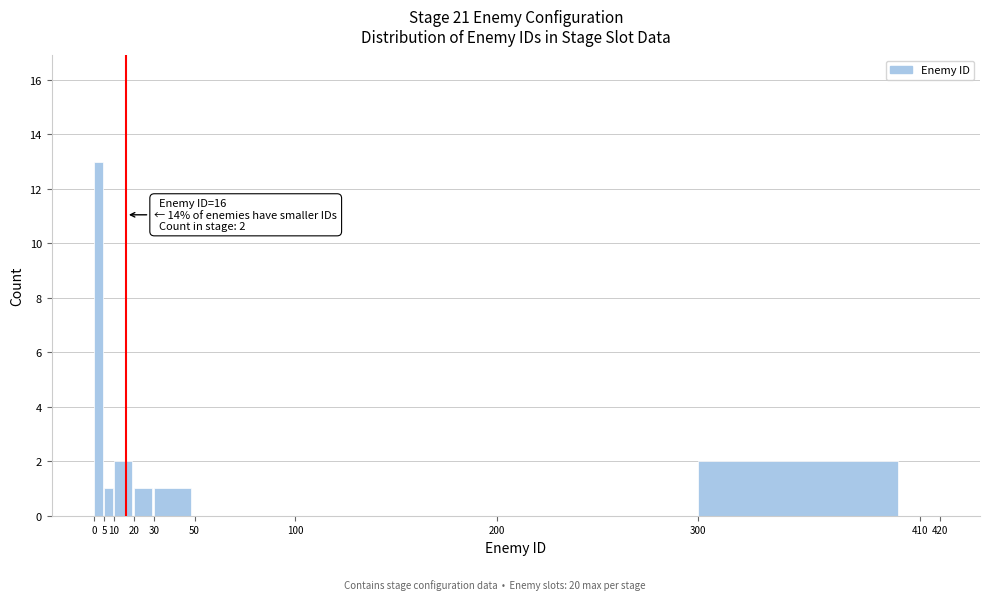

Which range on the x-axis has the tallest bar?

0 to 5